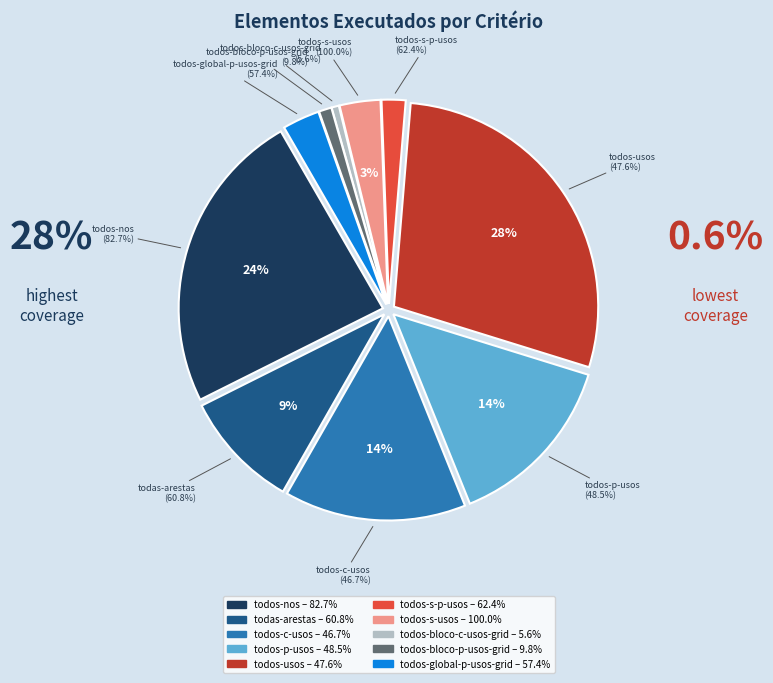

How many segments does this pie chart have?

10